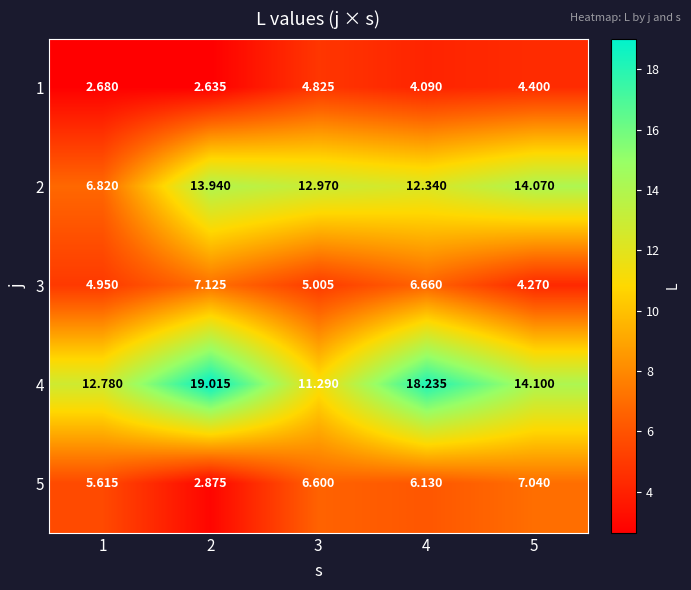

What is the total value across all series at 3?

40.7